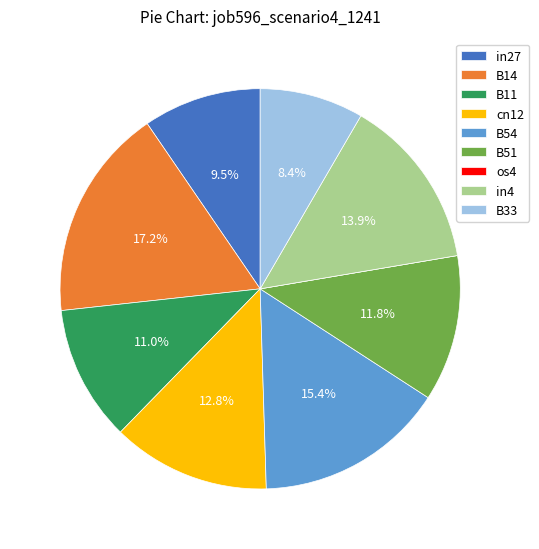

Is it true that B11 is 24% of the pie?

False